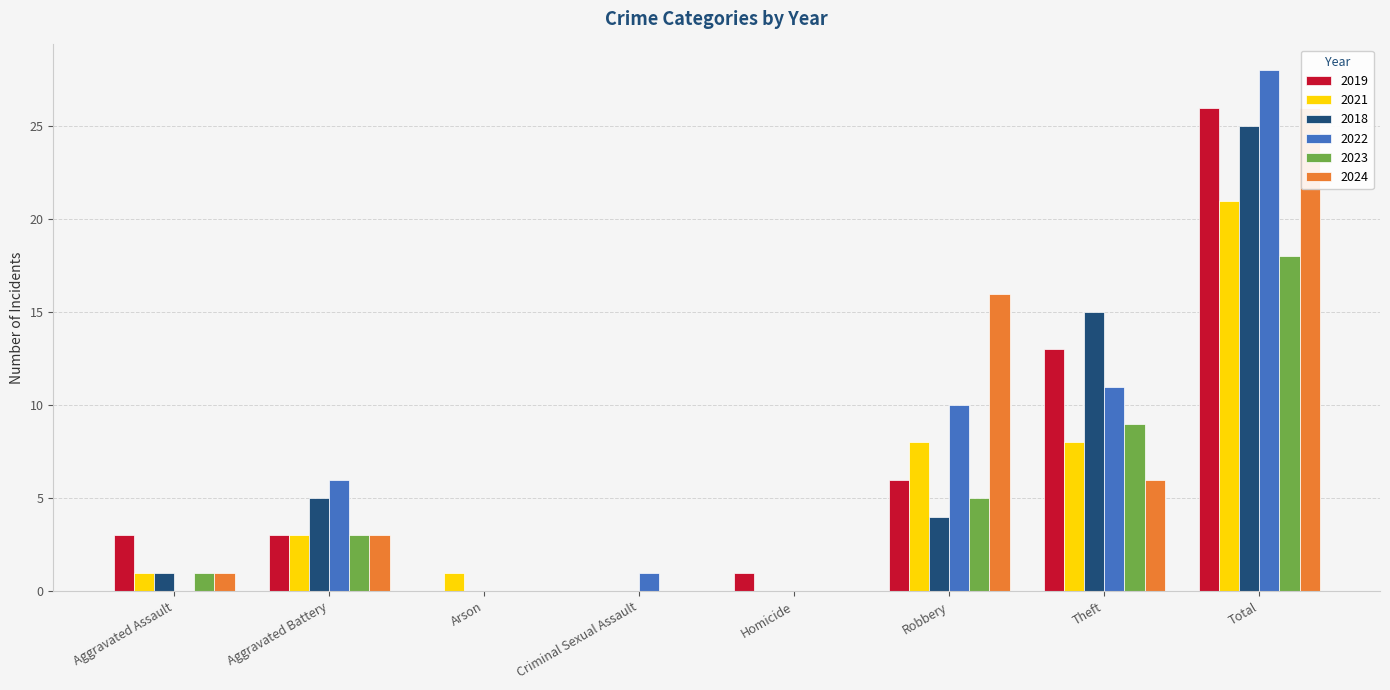

What is the spread (max minus min) of values at Aggravated Battery?

3